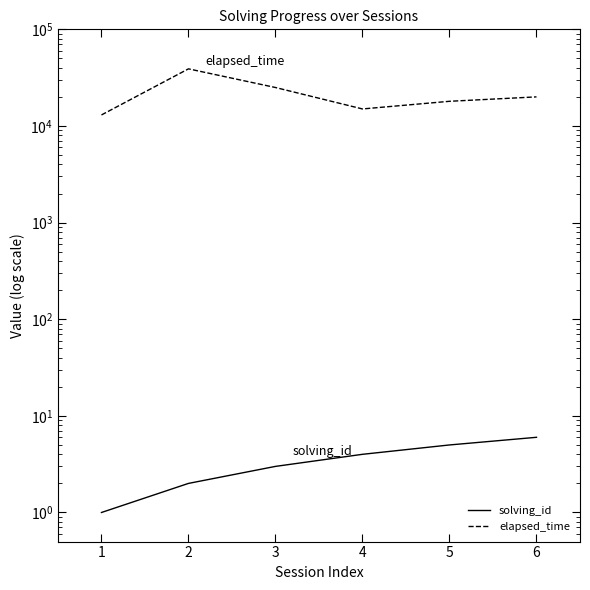

What are all the series names shown in the legend?

solving_id, elapsed_time